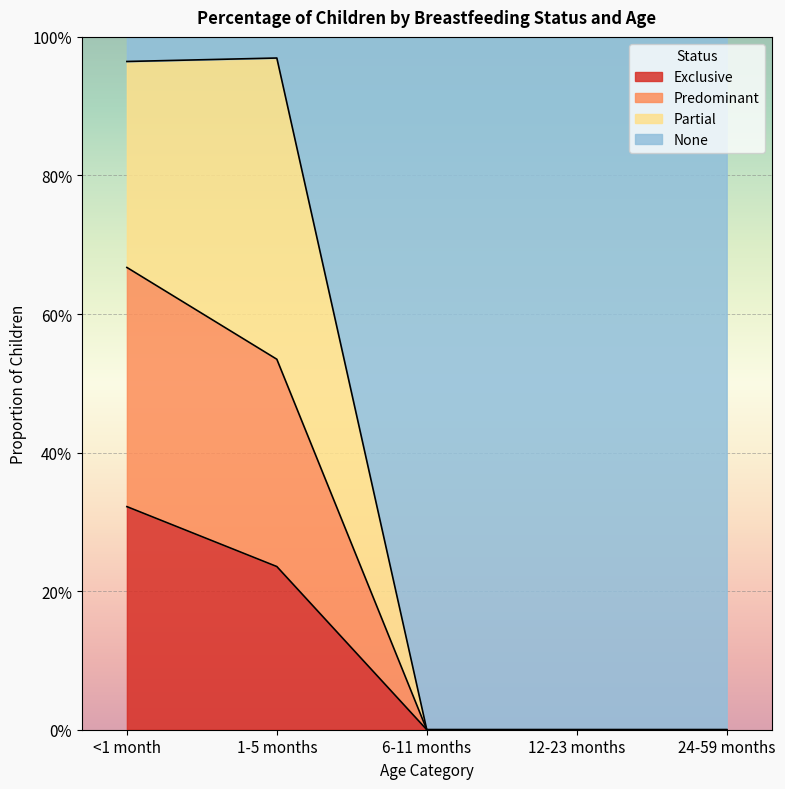

At which category is the sum across all series the highest?

<1 month